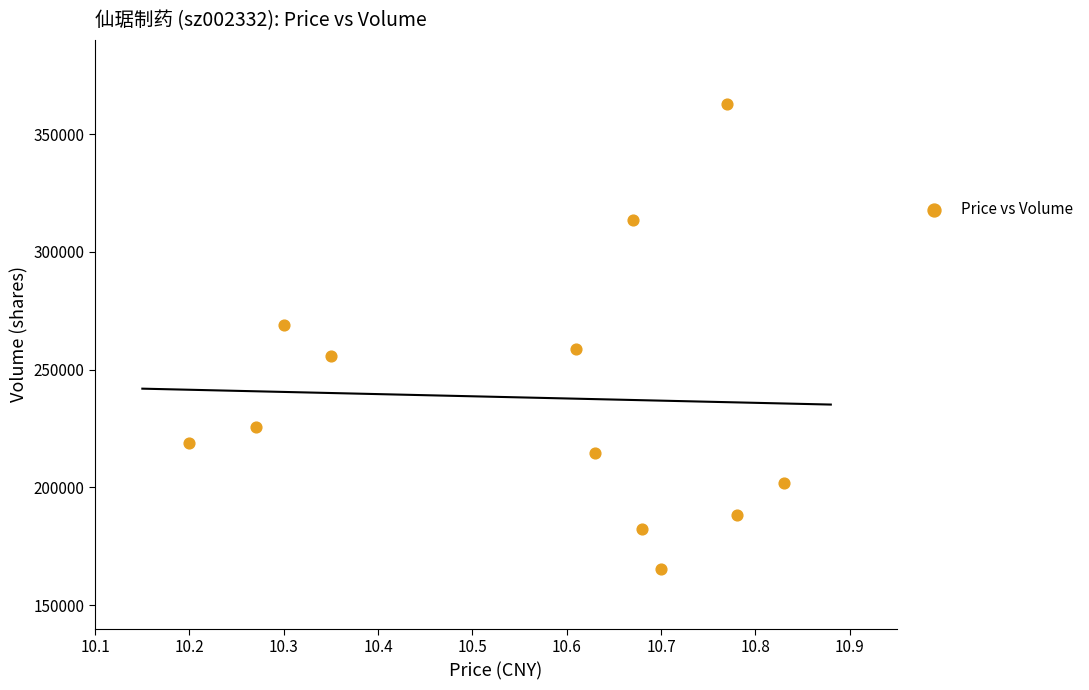

What is the range of Y values (max minus min)?

197310